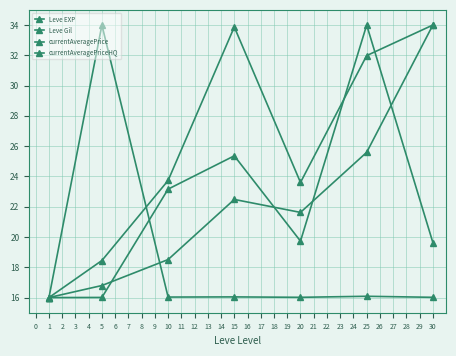

Which category has the highest value across all series?

30